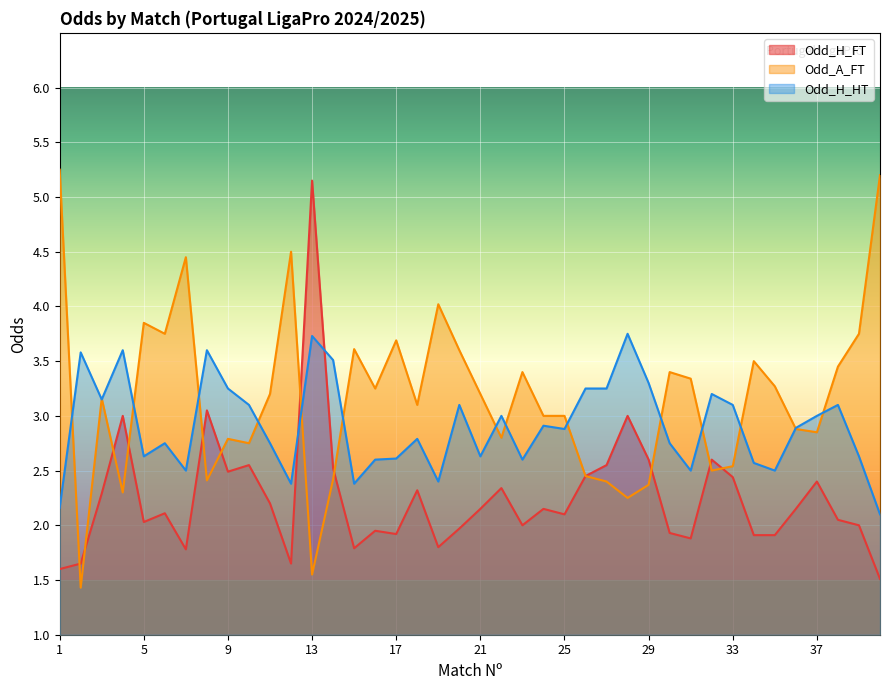

Does the chart display data point markers on the line(s)?

No